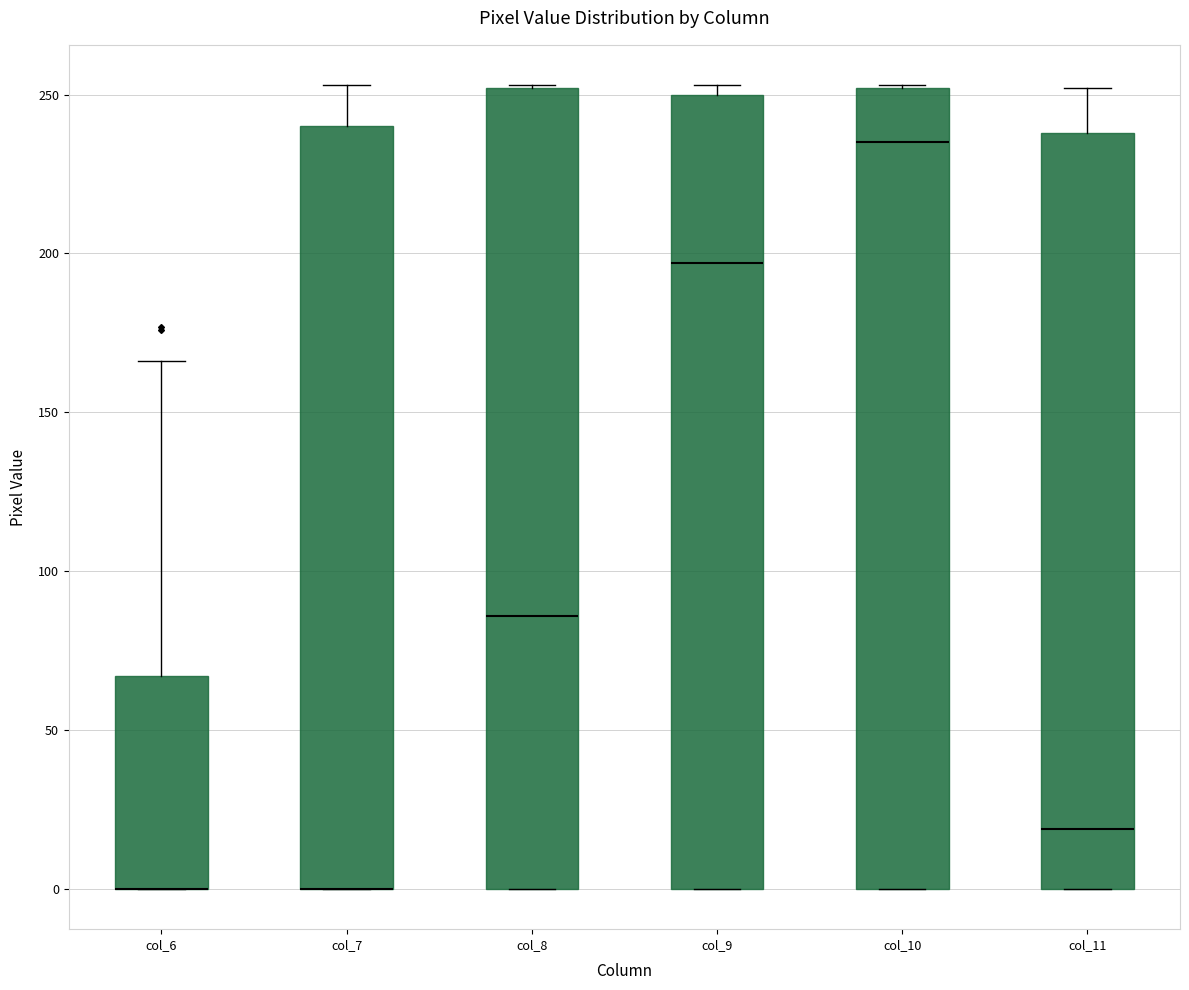

Where does the median line of the box for col_8 sit on the y-axis? The values are not printed on the chart, so give them approximately, as read against the axis.

85